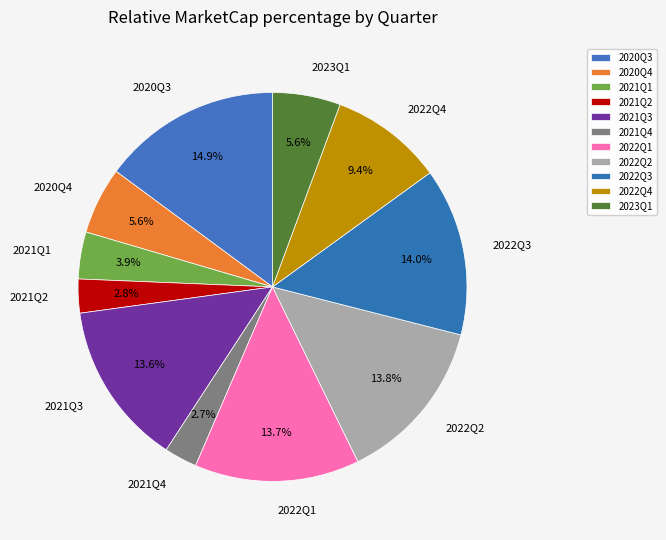

Is there a majority slice in this chart?

No